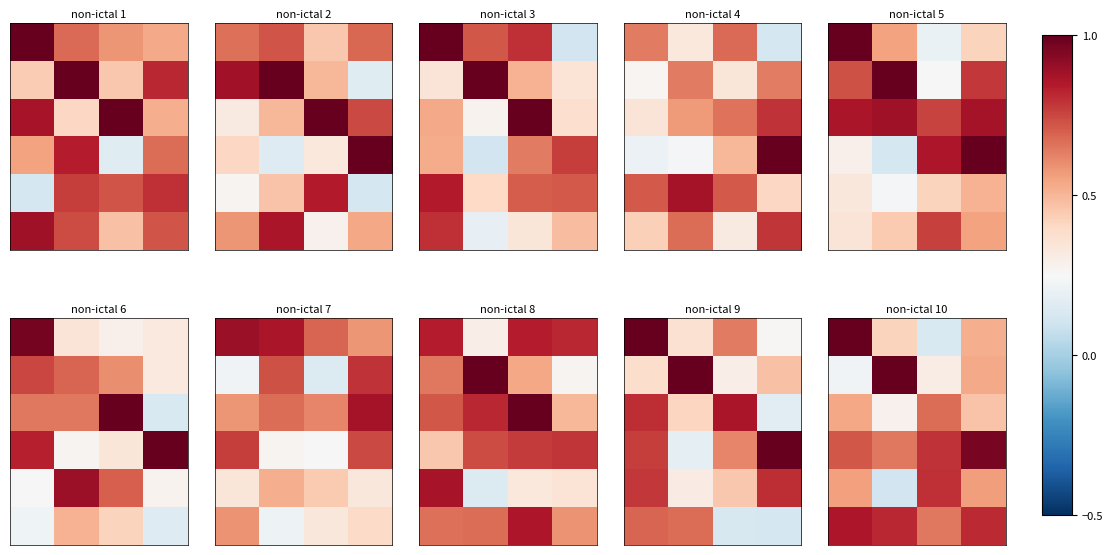

How many categories are shown in the chart?

4